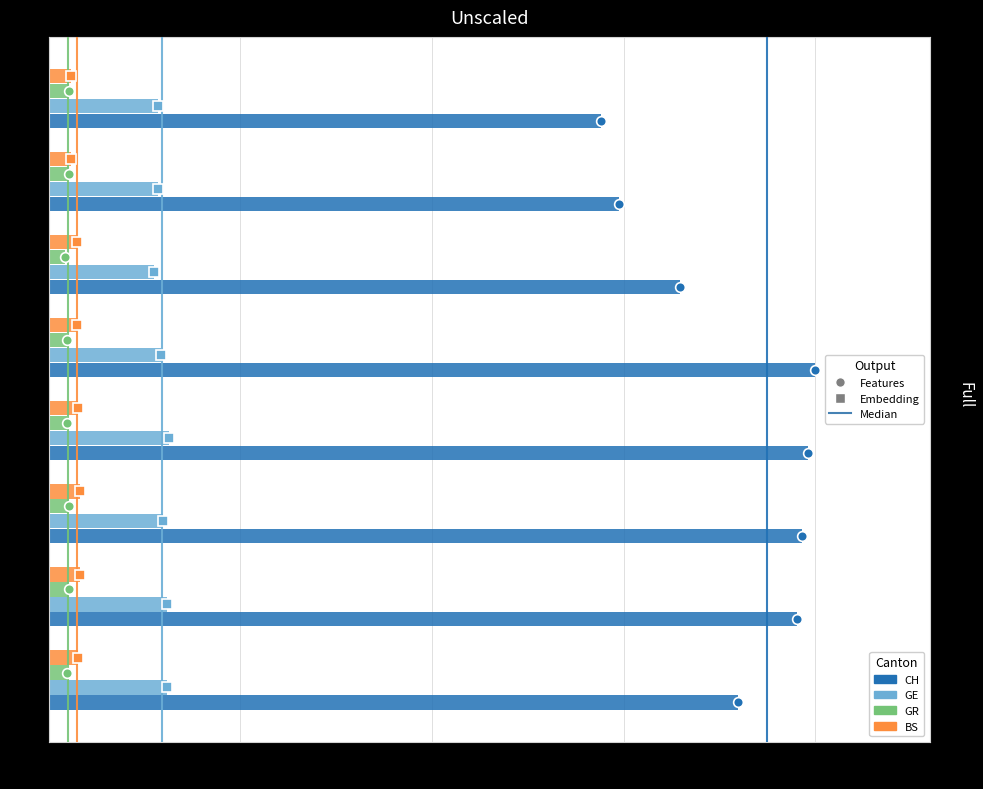

What is the total value across all series at NW=3?

1.2